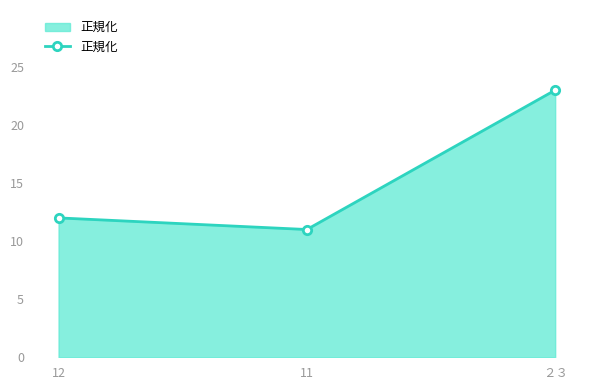

True or false: the data shows 11 at 11.

True